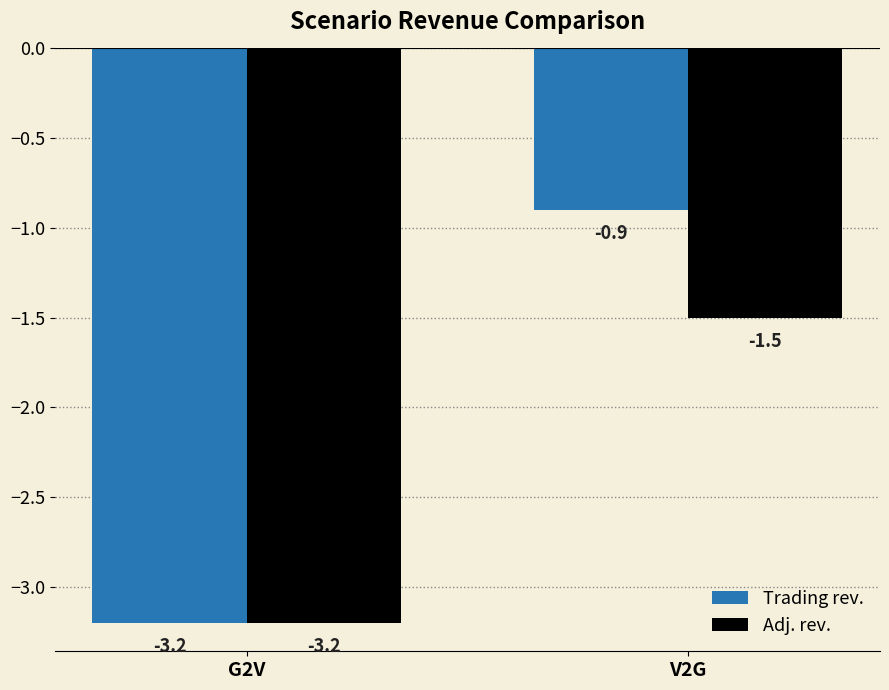

What is the smallest value displayed?

-3.2